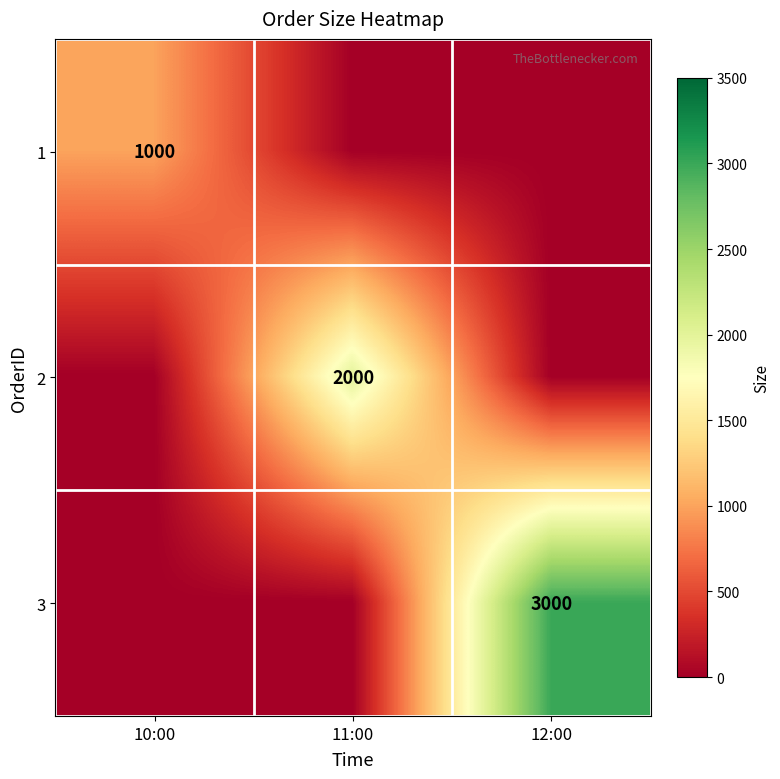

True or false: 2 has a value of 2000 at 11:00.

True